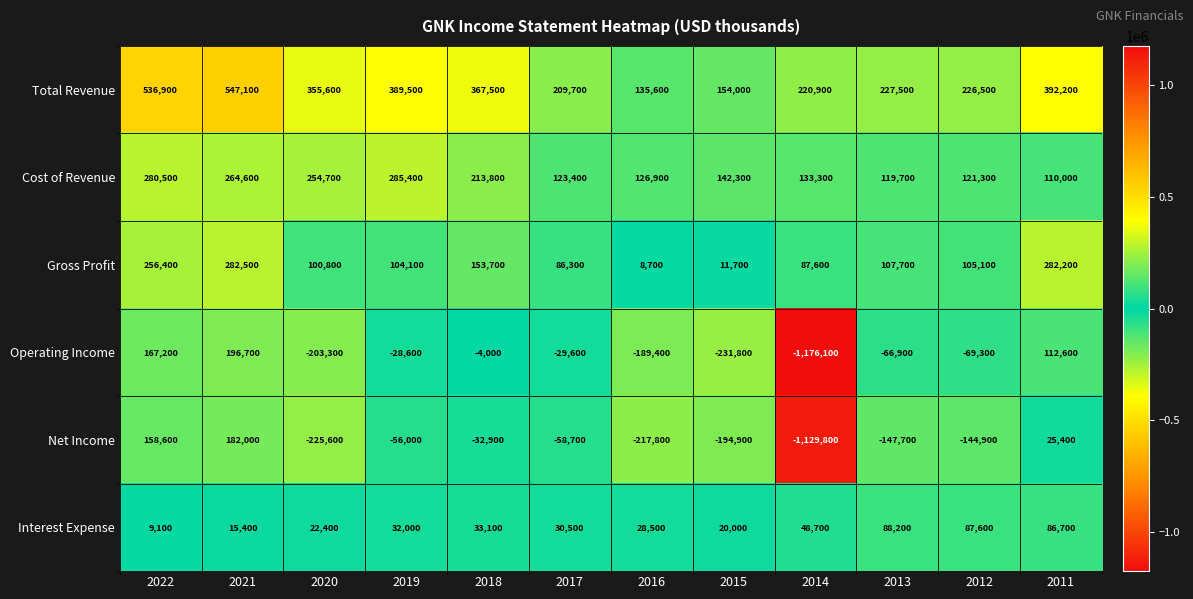

At 2011, list the series in order from smallest to largest.

Net Income, Interest Expense, Cost of Revenue, Operating Income, Gross Profit, Total Revenue